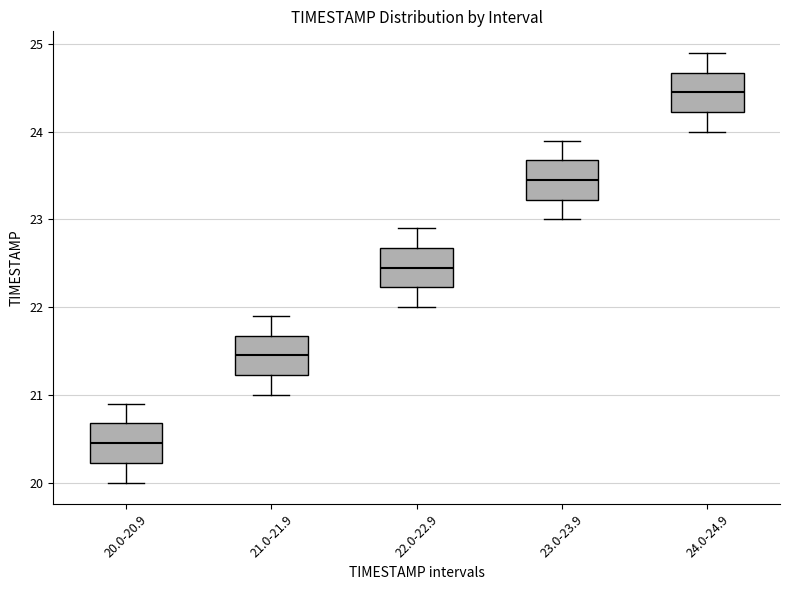

Reading left to right, transcribe this box plot: for each box, give where its median line is, the range the box spans, and where its two whiskers end, as read against the y-axis. The values are not printed on the chart, so give them approximately, as read against the axis.

20.0-20.9: median 20.5, box 20.2 to 20.7, whiskers 20.0 to 20.9
21.0-21.9: median 21.5, box 21.2 to 21.7, whiskers 21.0 to 21.9
22.0-22.9: median 22.5, box 22.2 to 22.7, whiskers 22.0 to 22.9
23.0-23.9: median 23.5, box 23.2 to 23.7, whiskers 23.0 to 23.9
24.0-24.9: median 24.5, box 24.2 to 24.7, whiskers 24.0 to 24.9